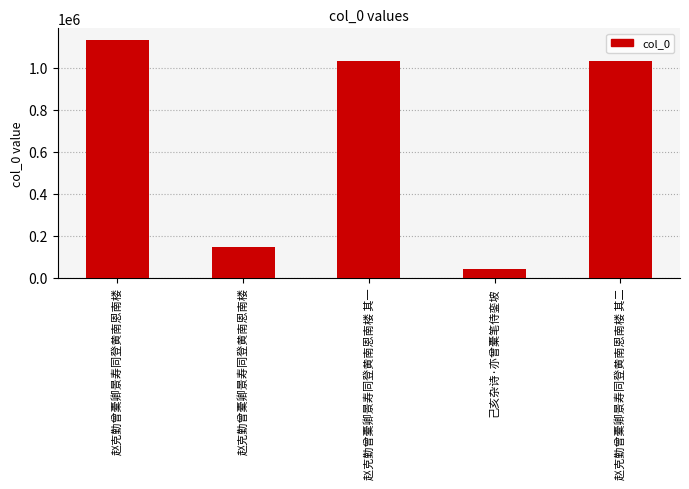

What is the difference between the values at 赵克勤曾橐卿景寿同登黄南恩南楼 and 赵克勤曾橐卿景寿同登黄南恩南楼 其二?

98540